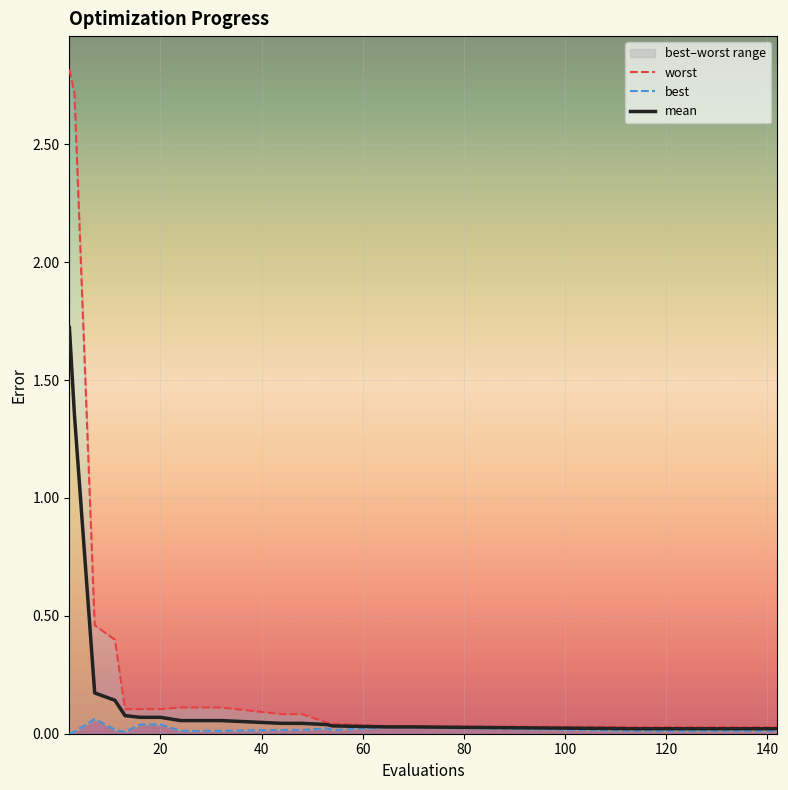

True or false: best and mean cross at least once.

False